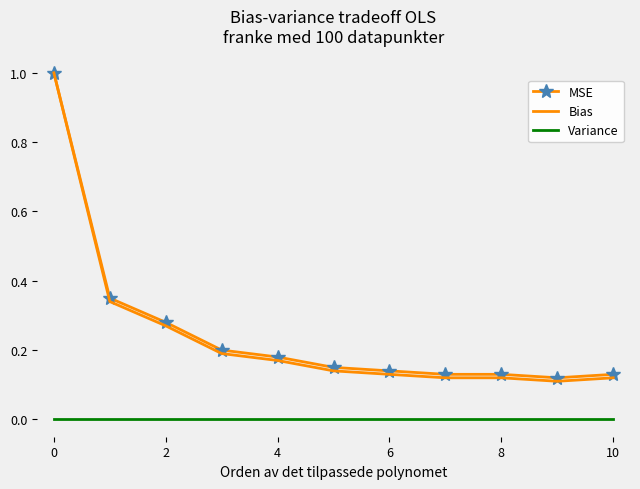

True or false: Variance and Bias intersect in this chart.

False